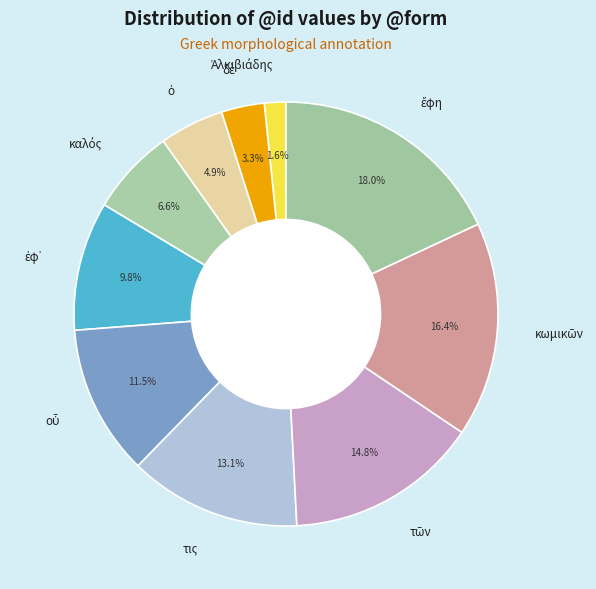

Is there any slice that represents more than half of the pie?

No